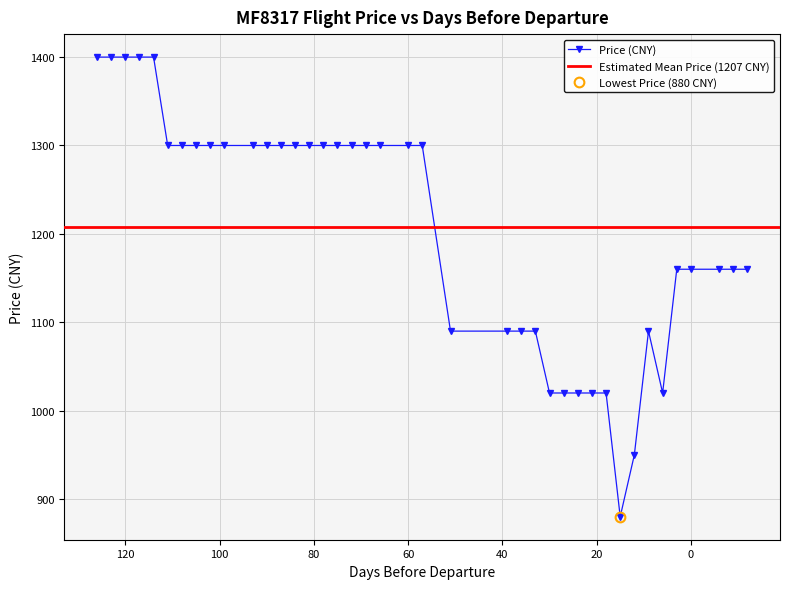

How many values exceed 1300?

5